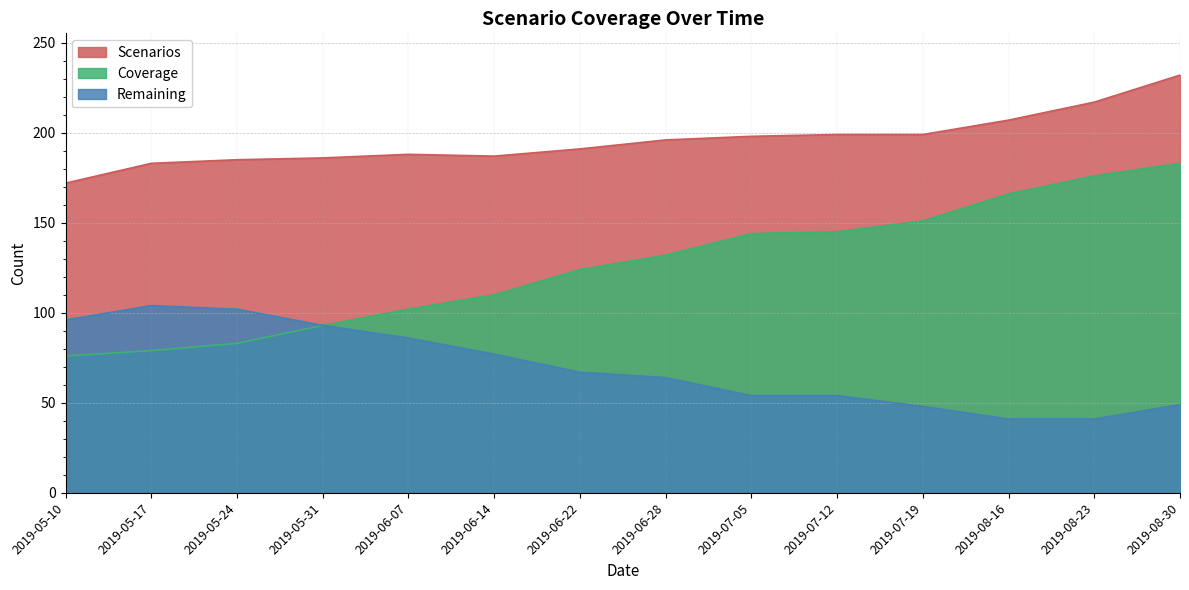

Is the value of Remaining at 2019-06-14 greater than the value of Coverage at 2019-08-30?

No